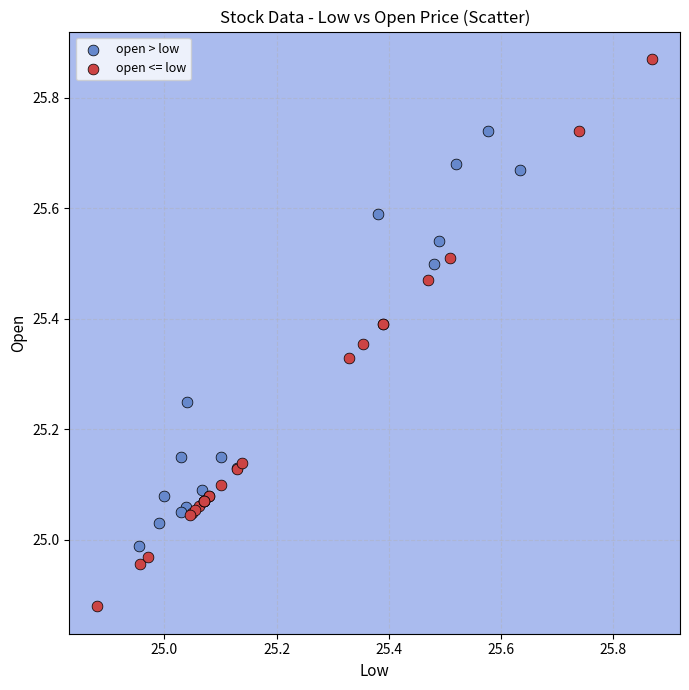

Which series has the largest Y range (max minus min)?

open <= low